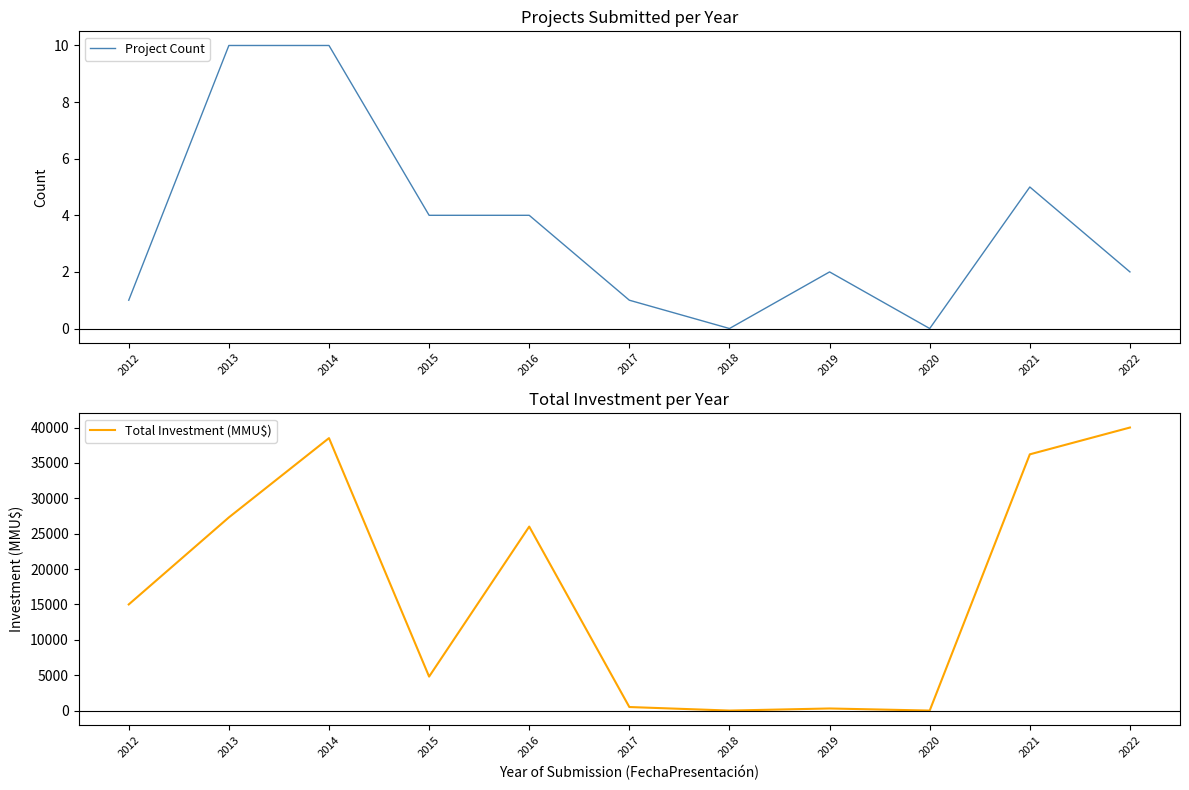

Reading right to left, transcribe all the data shown in this chart.

Project Count: 2022=2	2021=5	2020=0	2019=2	2018=0	2017=1	2016=4	2015=4	2014=10	2013=10	2012=1
Total Investment (MMU$): 2022=40000	2021=36213	2020=0	2019=295	2018=0	2017=500	2016=26001	2015=4801	2014=38506	2013=27300	2012=15000